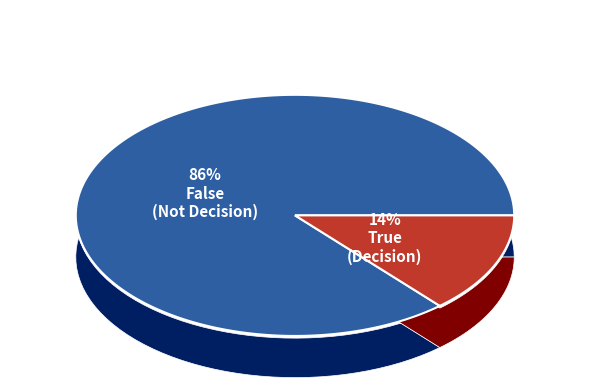

To the nearest percent, what percentage of the pie is True?

14%